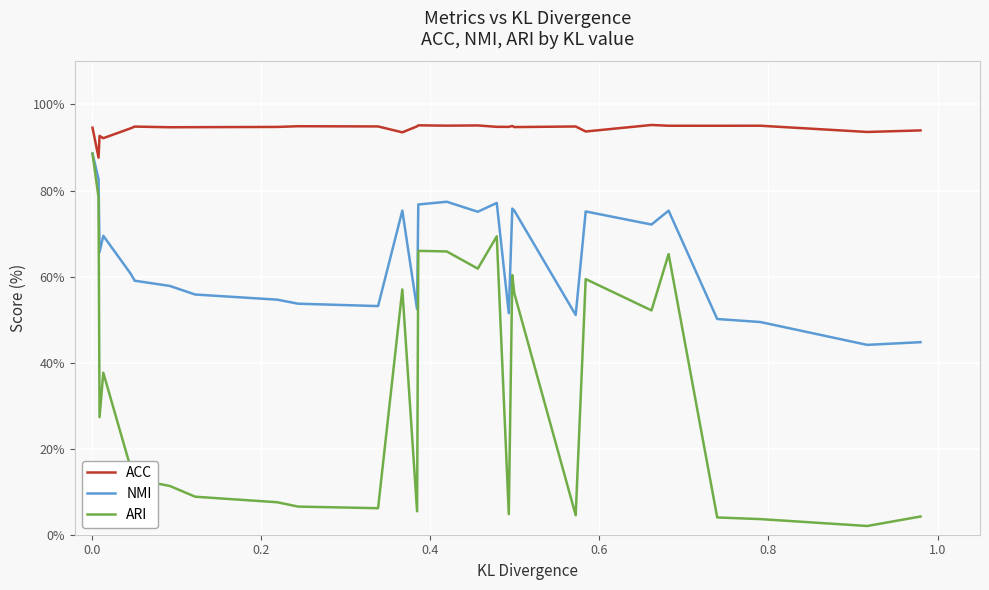

True or false: ACC and ARI cross at least once.

False